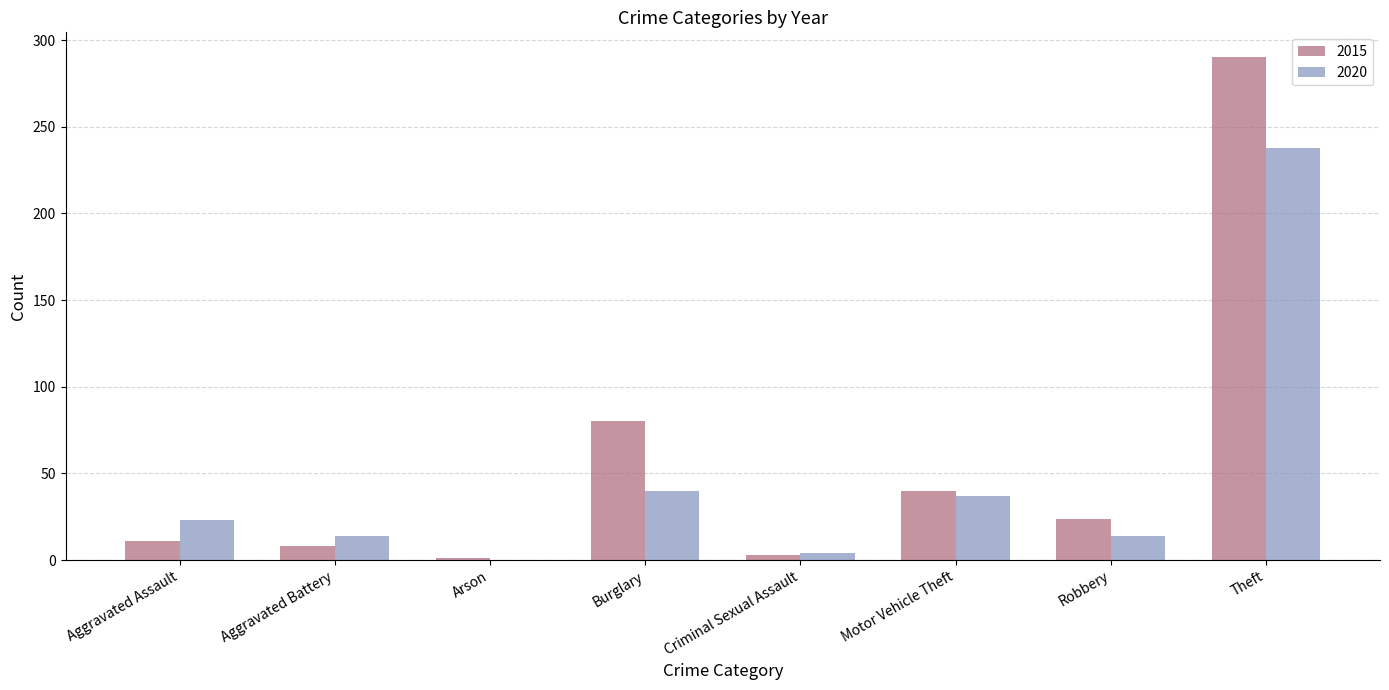

How many positive values does the 2020 series have?

7